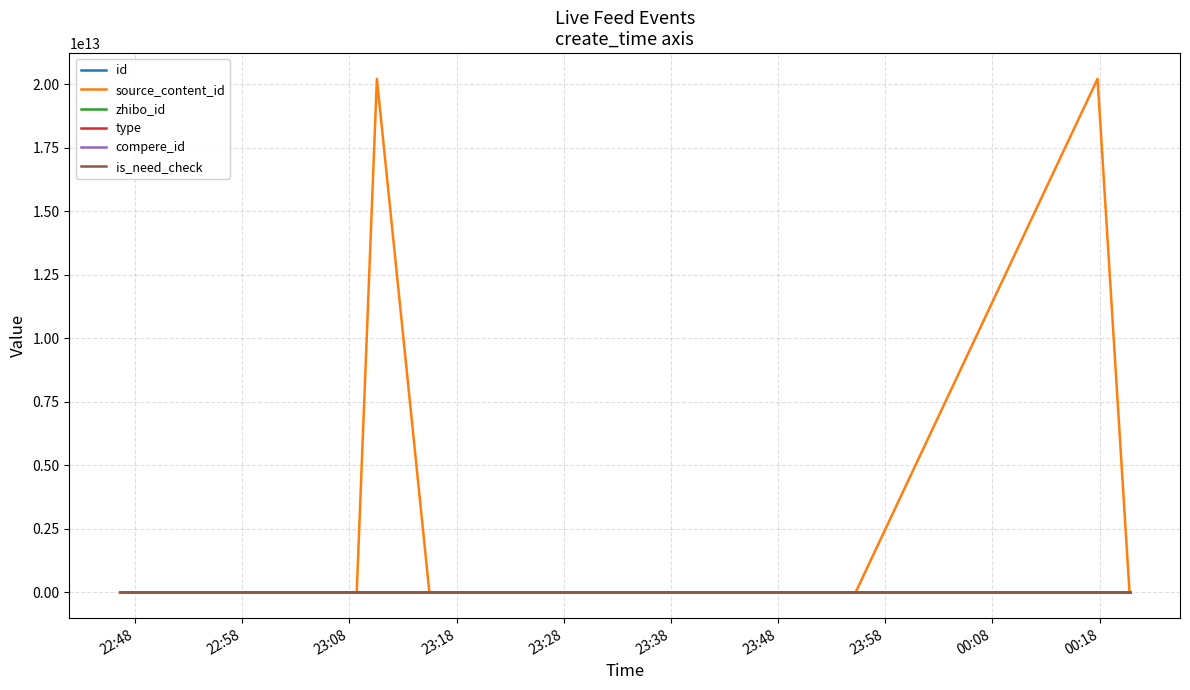

Does the chart display data point markers on the line(s)?

No